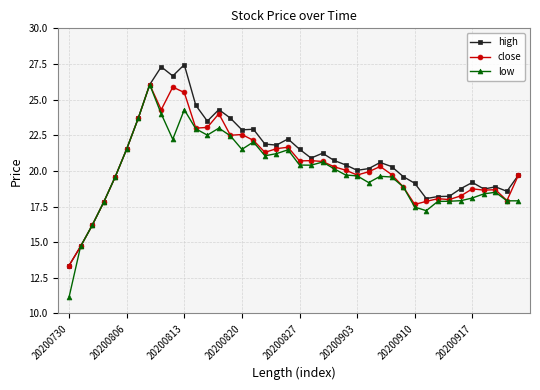

What is the value of the low point at the 38th from the left?

18.5